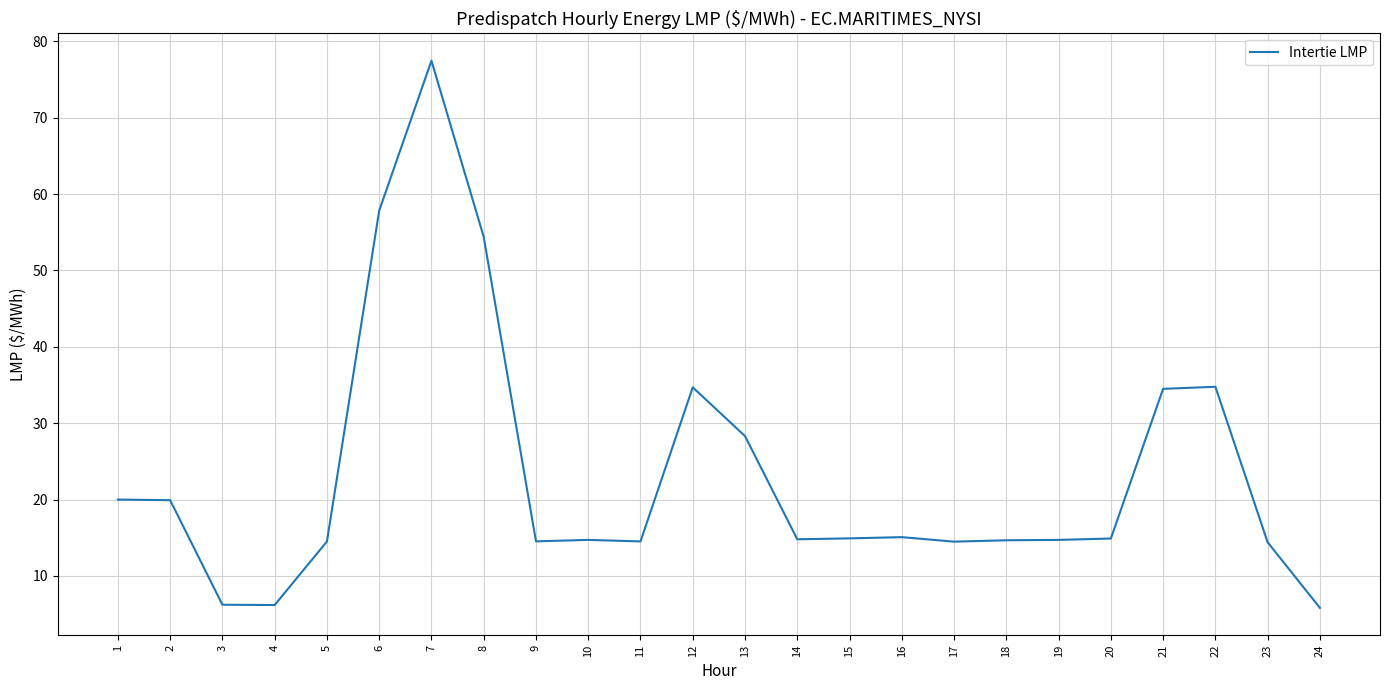

True or false: the data has more than 1 interior local peaks.

True